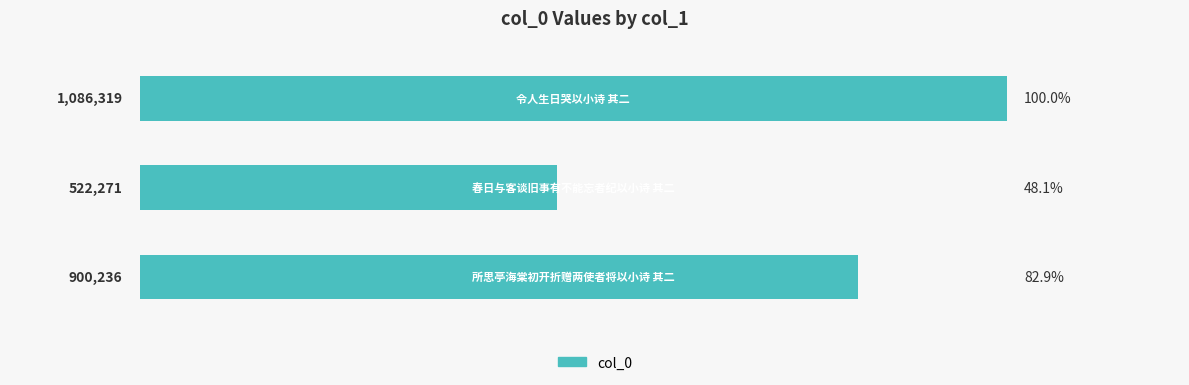

Reading top to bottom, list all the values displayed in this chart.

1086319	522271	900236